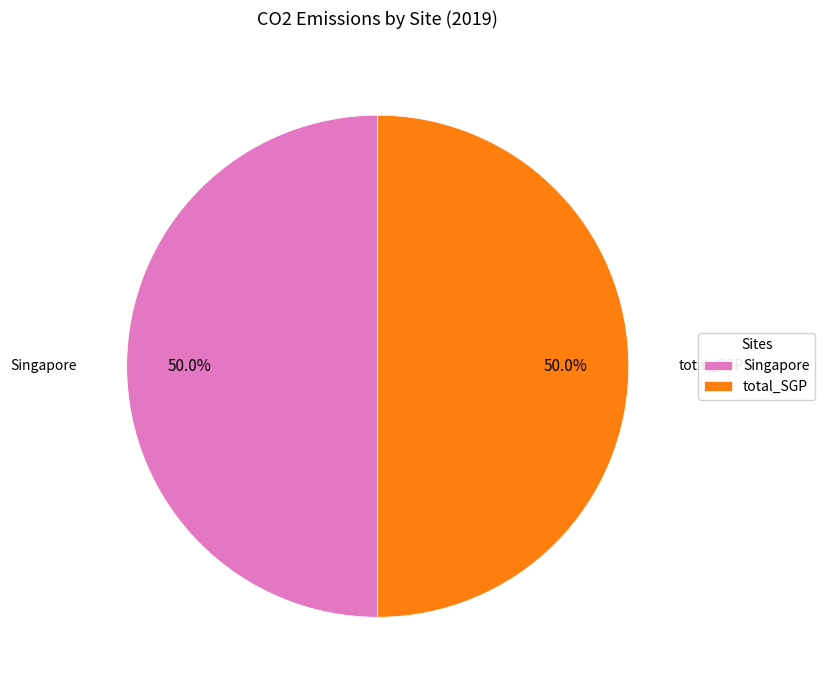

Do Singapore and total_SGP together represent more than half of the pie?

Yes